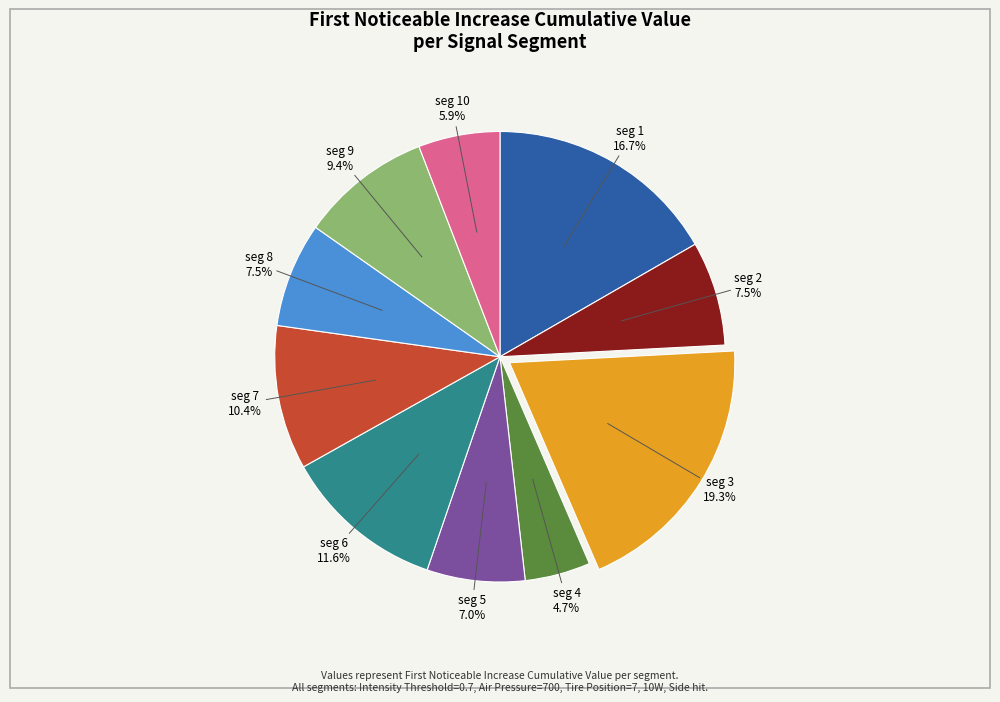

What is the smallest slice in the pie chart?

seg 4